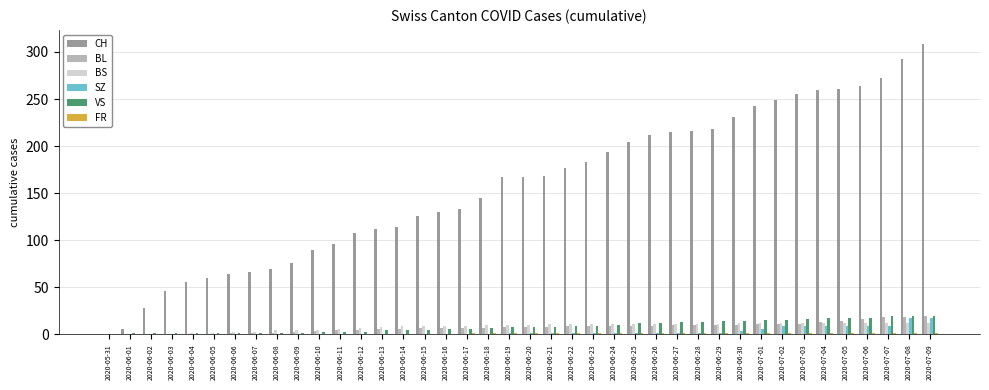

Is it true that BS equals 1 at 2020-06-05?

True